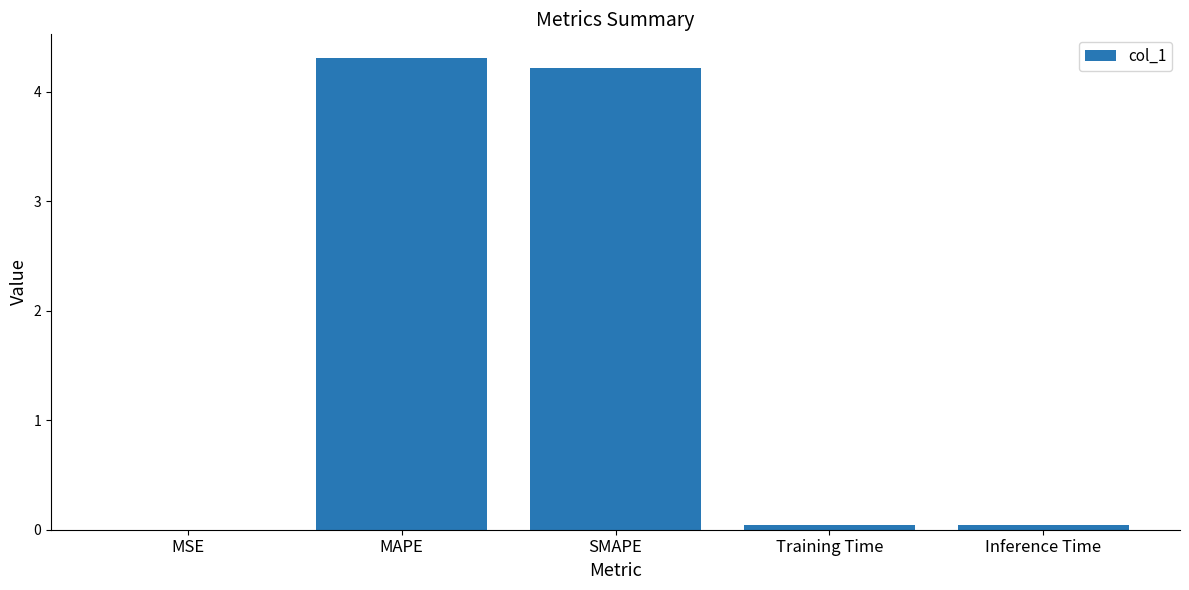

Which has a higher value, Training Time or SMAPE?

SMAPE